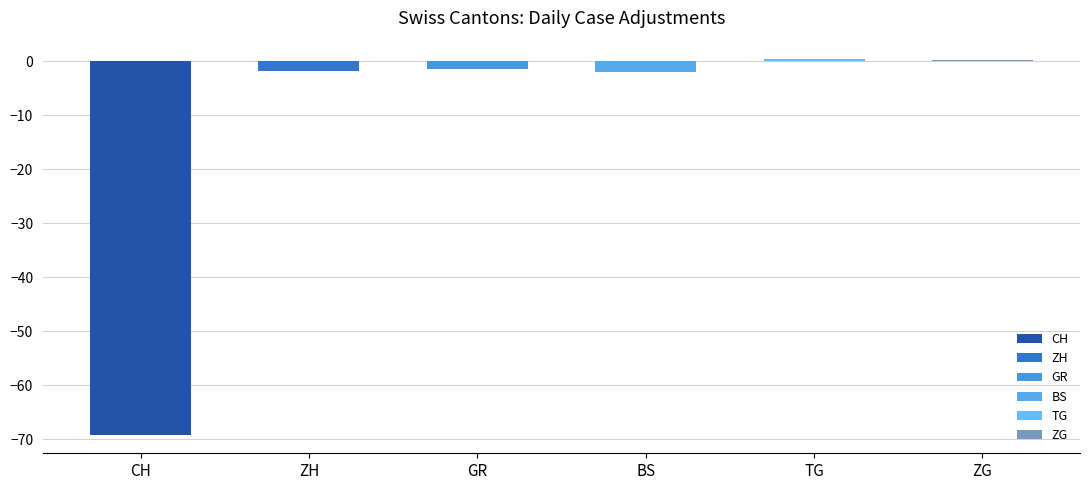

The value of CH at 2020-07-03 is -143. True or false?

False